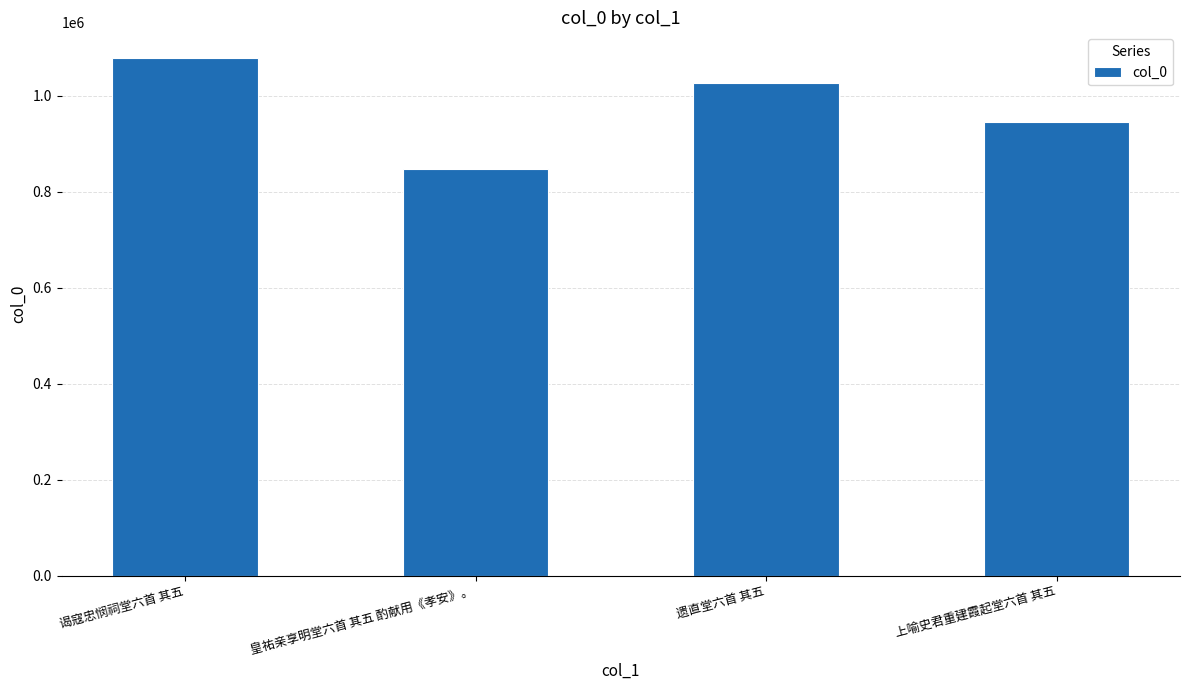

Is it true that the value at 上喻史君重建霞起堂六首 其五 is 944317?

True